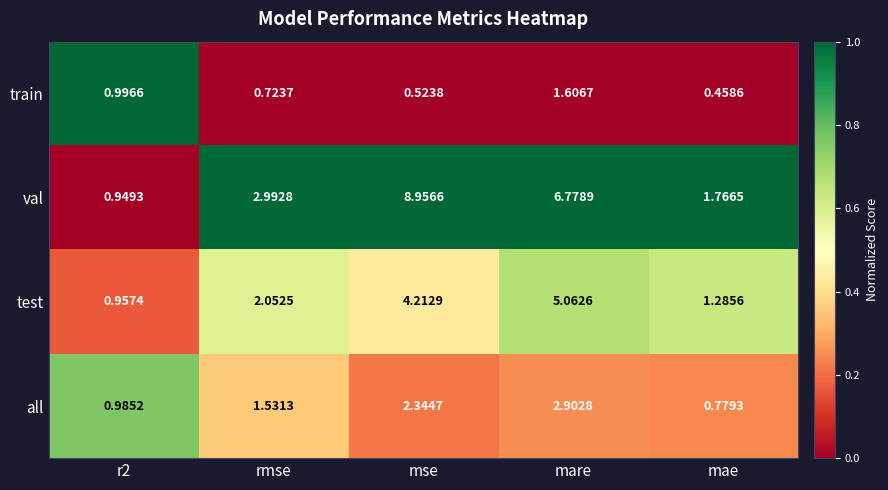

Rank the series at rmse from lowest to highest value.

train, all, test, val